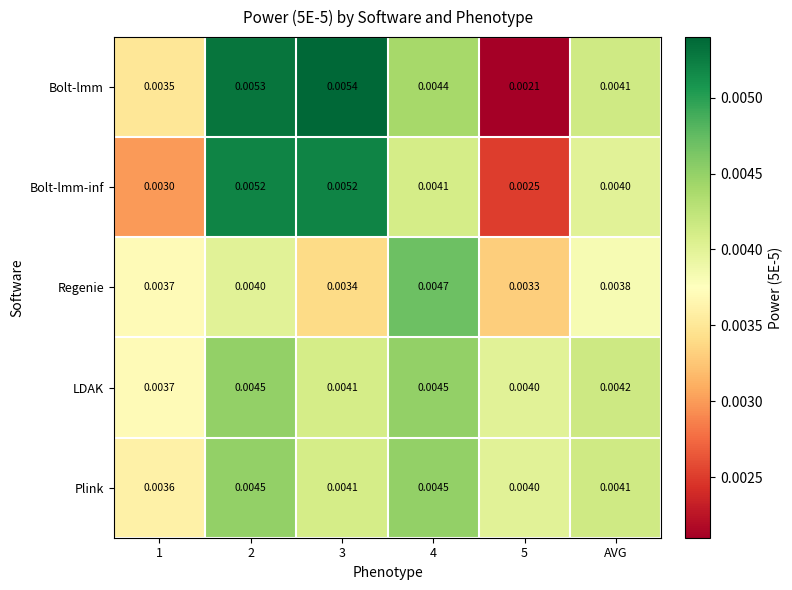

Between 4 and 5, which series saw the biggest shift?

Bolt-lmm